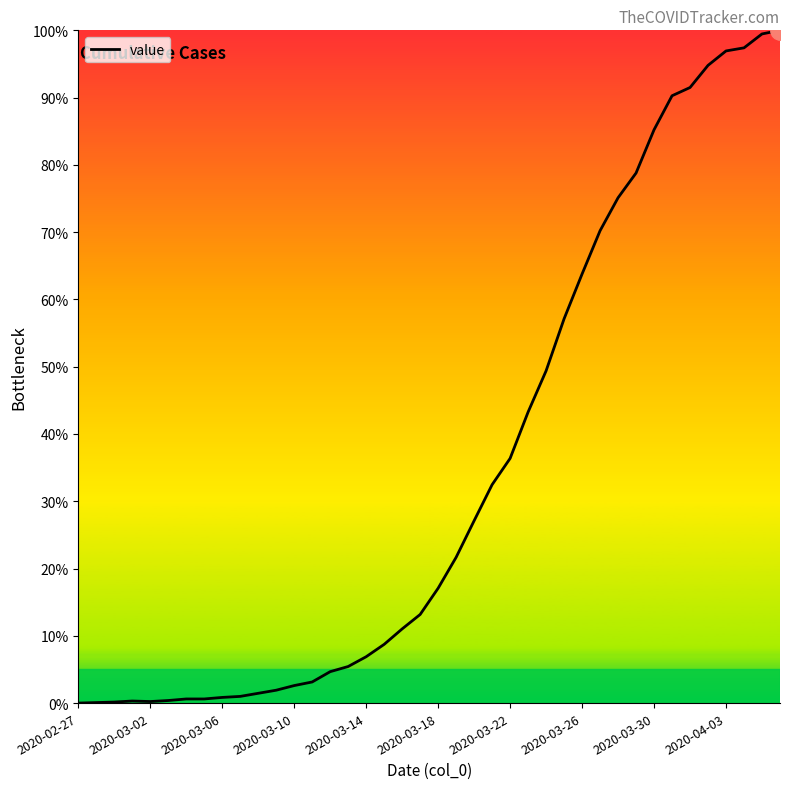

What is the maximum value shown in the chart?

100.0